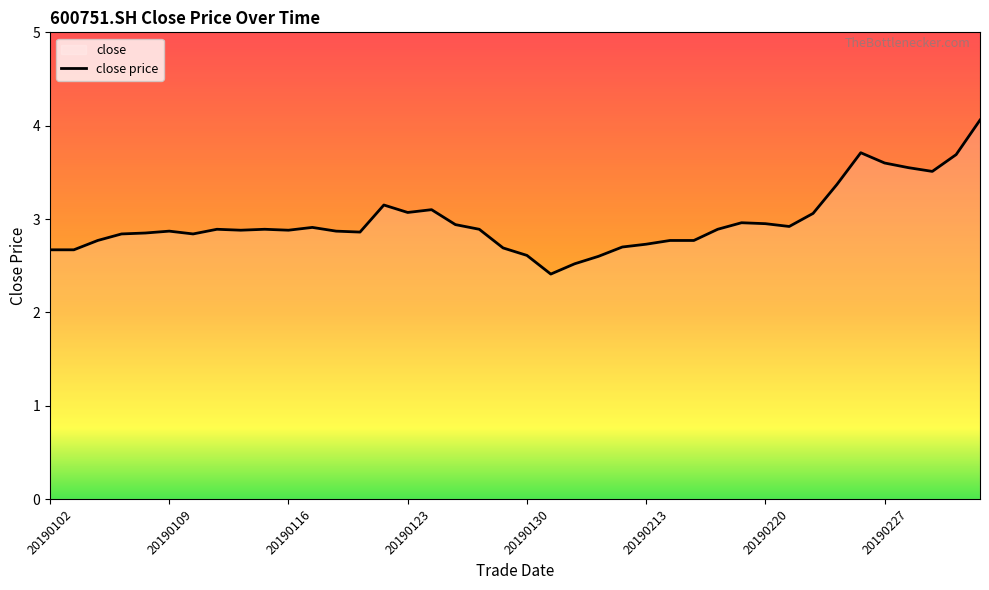

What is the smallest value displayed?

2.4